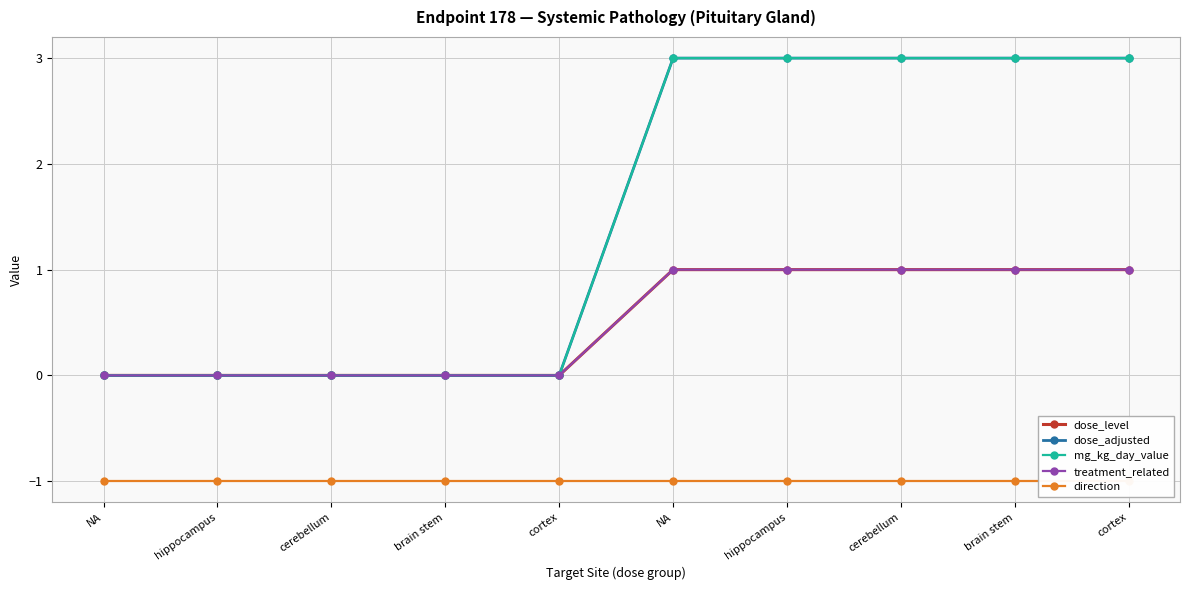

Which category has the highest value in the treatment_related series?

NA